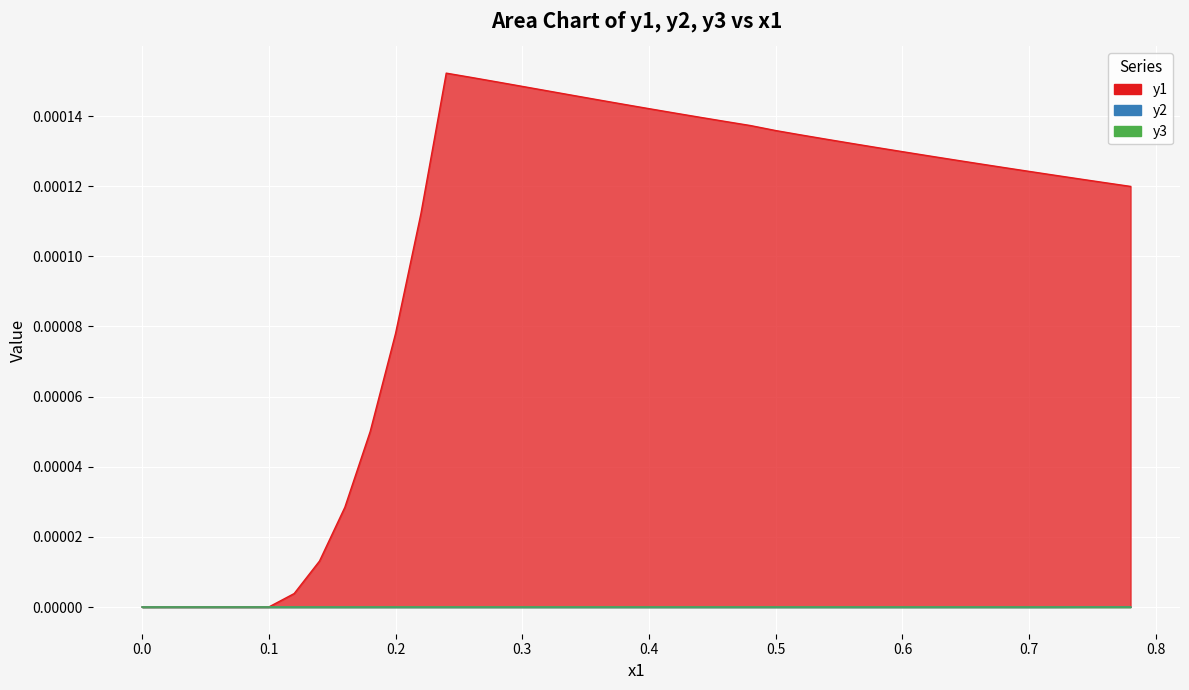

True or false: y2 and y1 cross at least once.

False